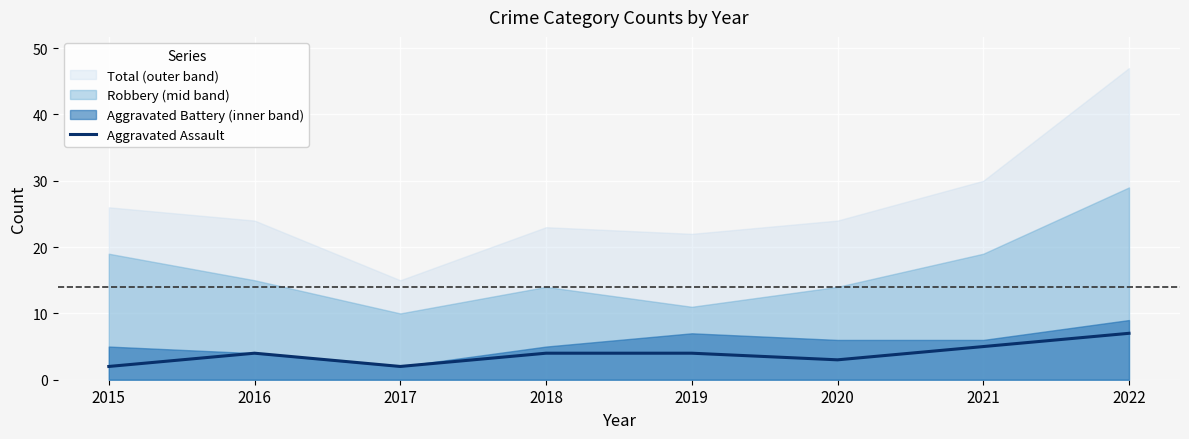

At which category does the chart reach its minimum across all series?

2015